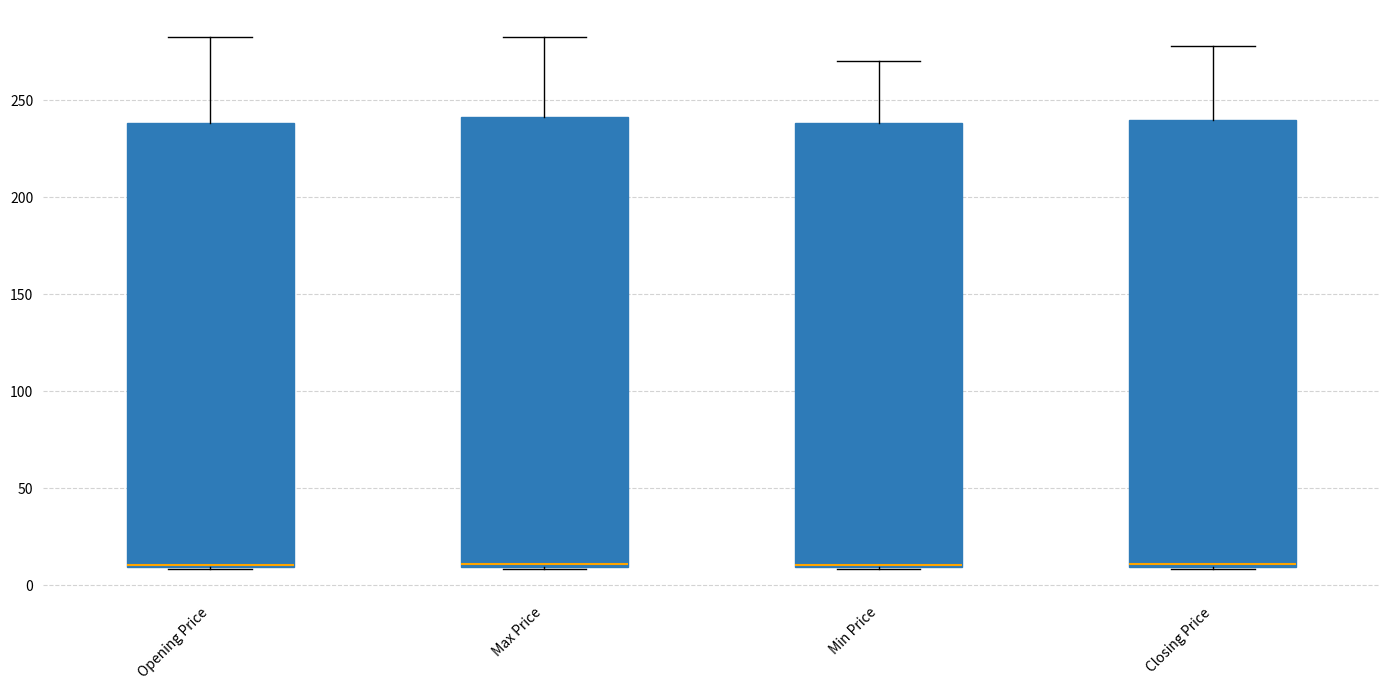

Reading left to right, transcribe this box plot: for each box, give where its median line is, the range the box spans, and where its two whiskers end, as read against the y-axis. The values are not printed on the chart, so give them approximately, as read against the axis.

Opening Price: median 10 (drawn on the box's lower edge), box 10 to 240, whiskers 10 to 285
Max Price: median 10, box 10 to 240, whiskers 10 to 285
Min Price: median 10 (drawn on the box's lower edge), box 10 to 240, whiskers 10 to 270
Closing Price: median 10, box 10 to 240, whiskers 10 to 280